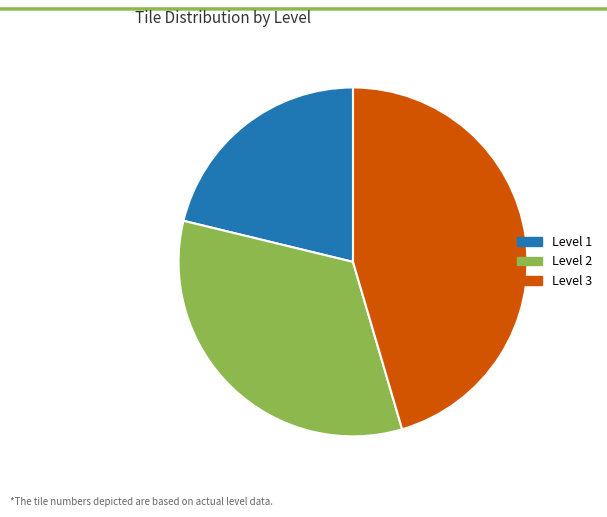

Is there any slice that represents more than half of the pie?

No